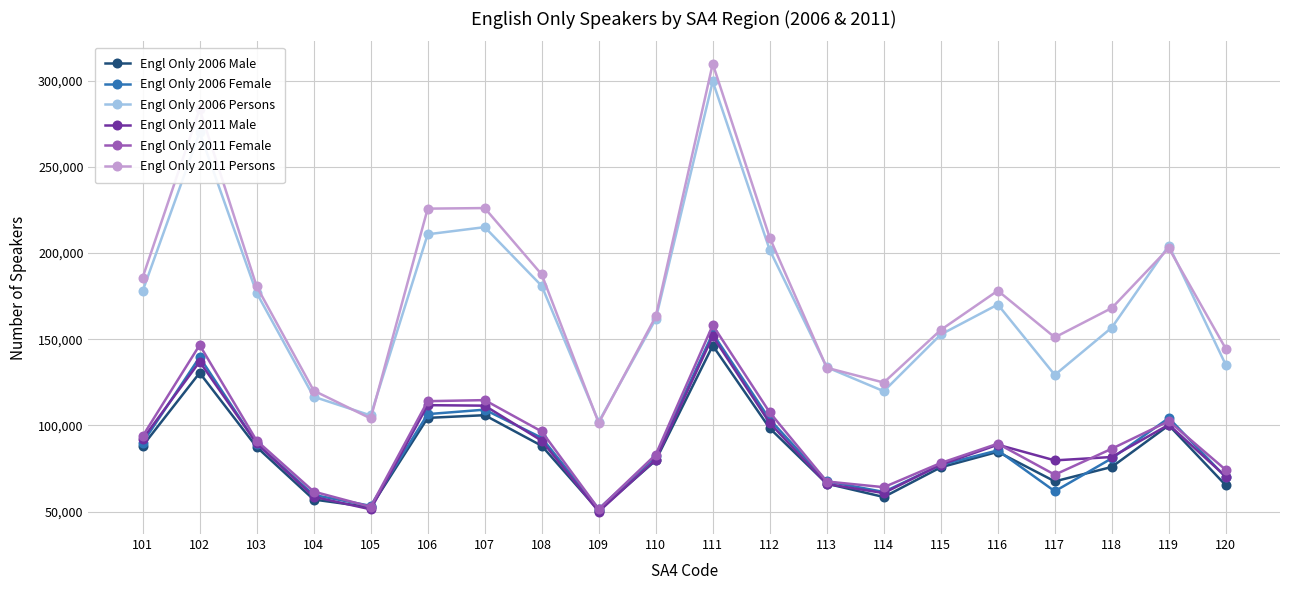

How many categories are shown in the chart?

20